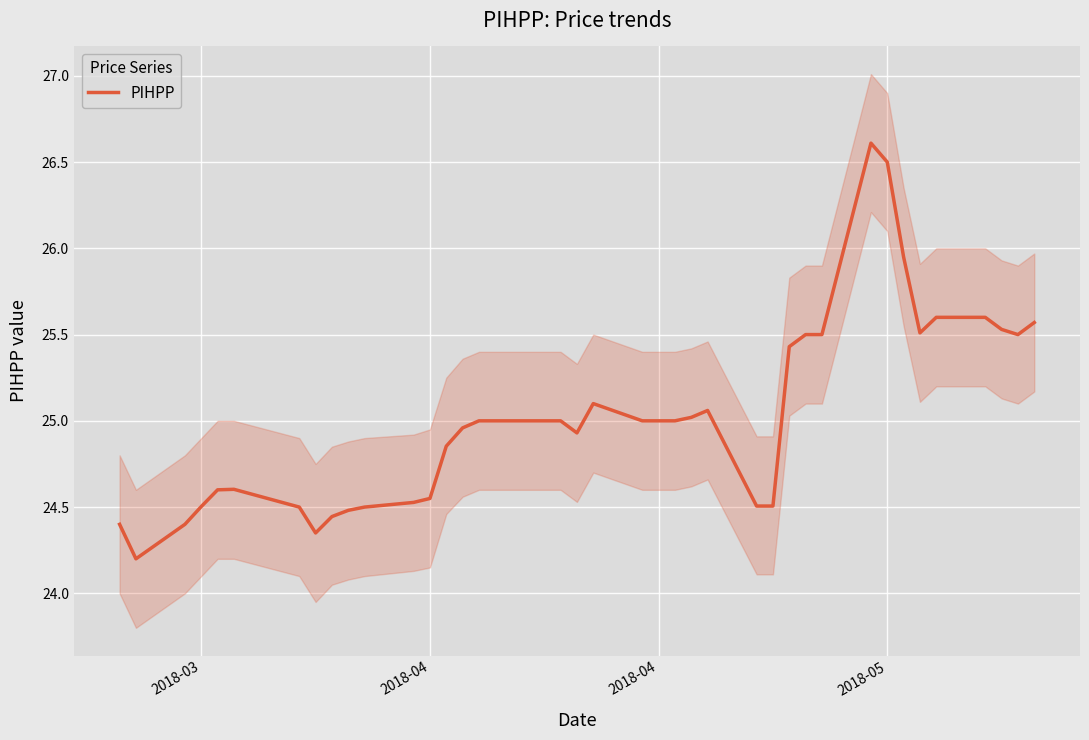

What is the average value?

25.0